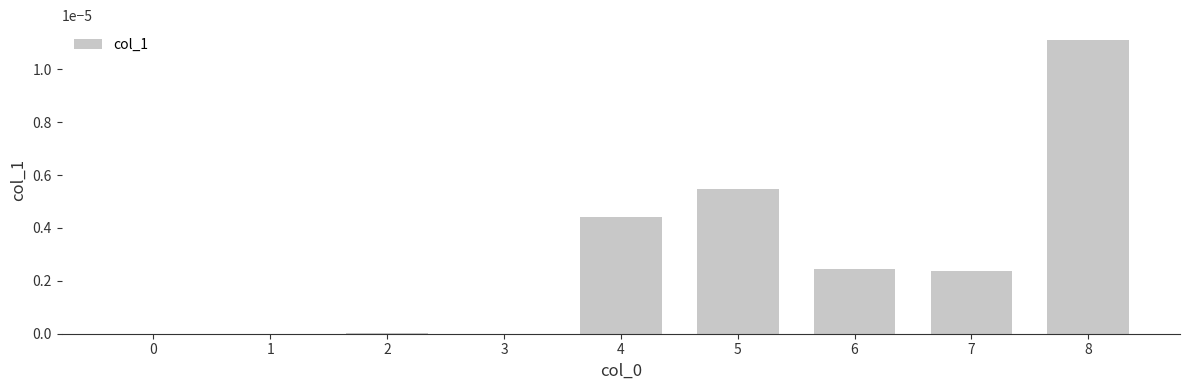

Which has a higher value, 7 or 6?

6